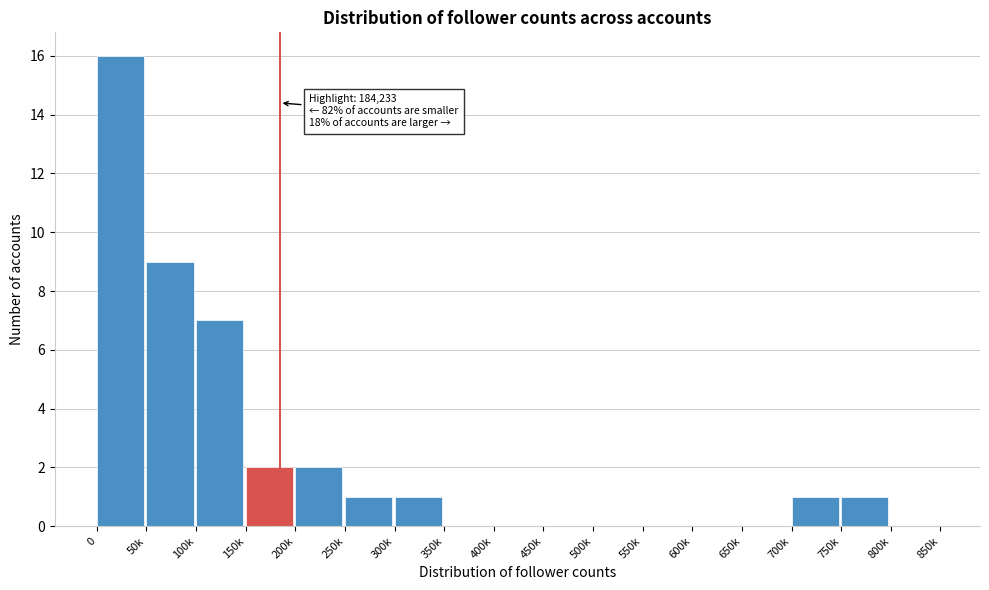

Reading left to right, extract all data points from this chart.

0=16	50k=9	100k=7	150k=2	200k=2	250k=1	300k=1	350k=0	400k=0	450k=0	500k=0	550k=0	600k=0	650k=0	700k=1	750k=1	800k=0